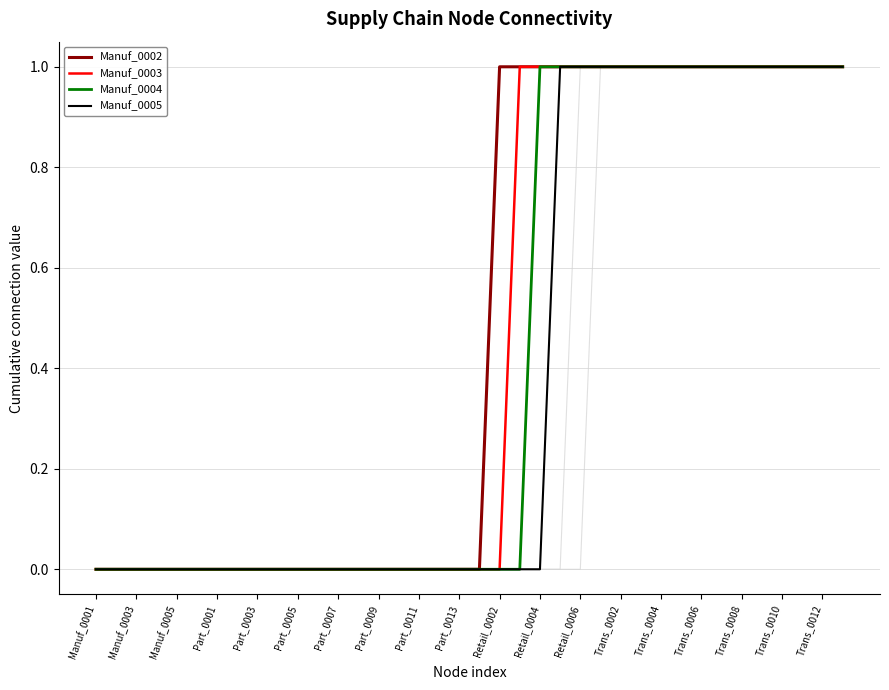

At which label is Manuf_0004 closest to 0?

Manuf_0001